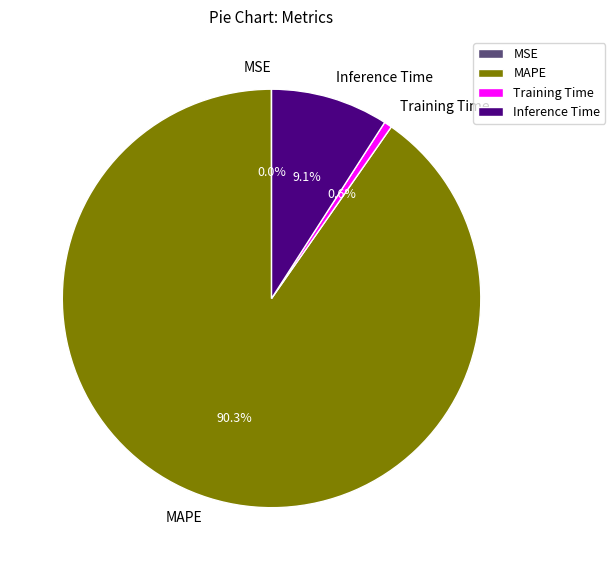

To the nearest percent, what is the difference between the largest and smallest slice percentages?

90%